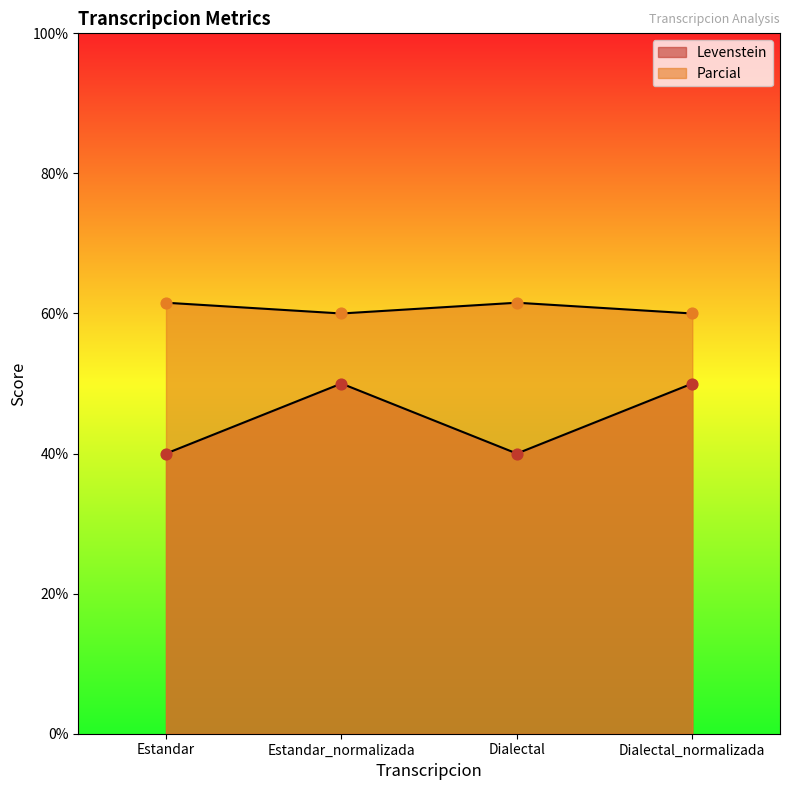

Which series has the largest total across all categories?

Parcial